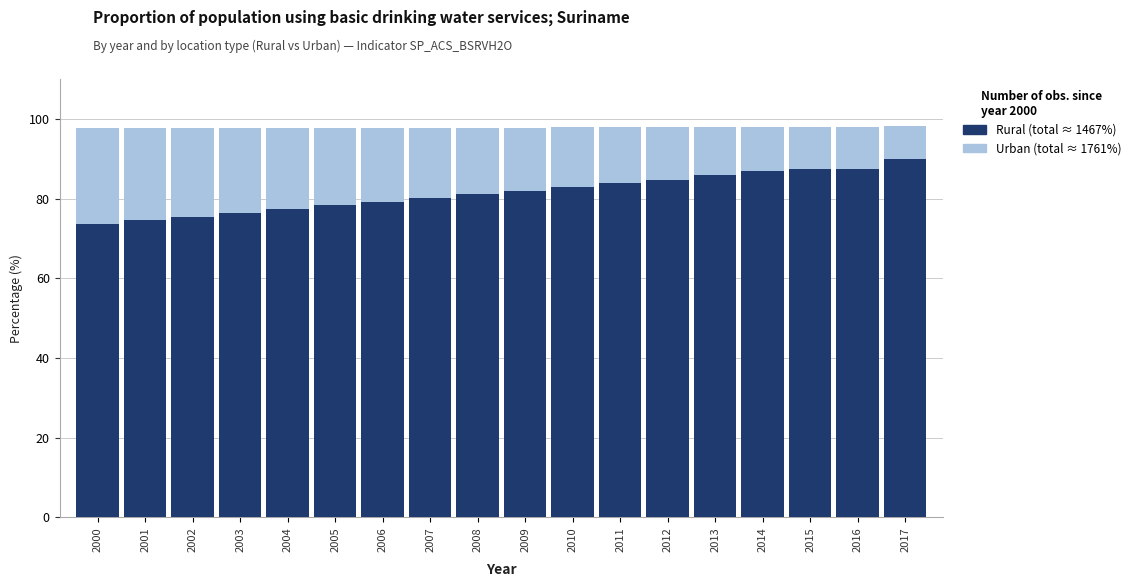

How many bars are there in each group?

2